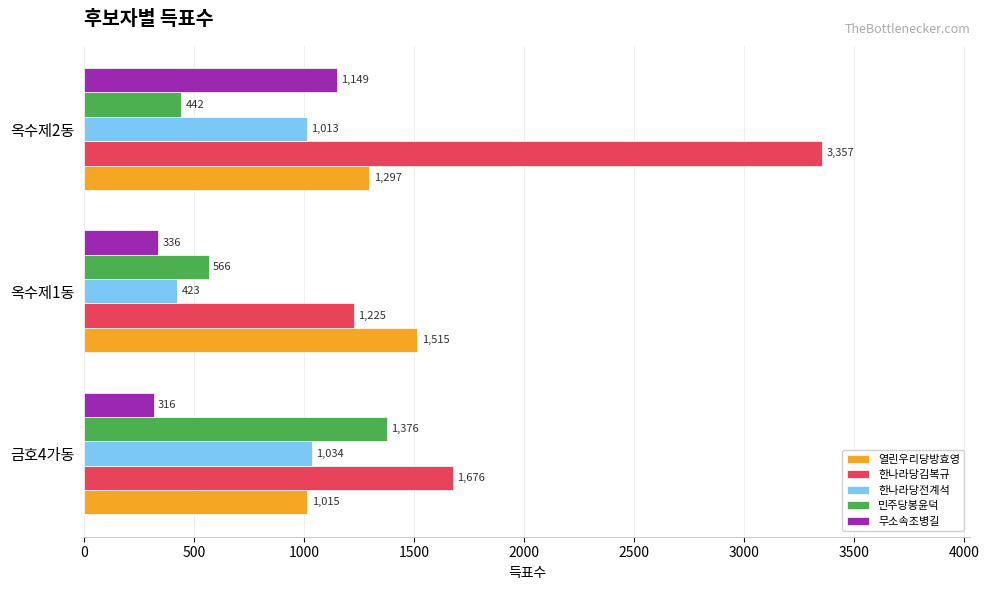

What is the spread (max minus min) of values at 옥수제2동?

2915